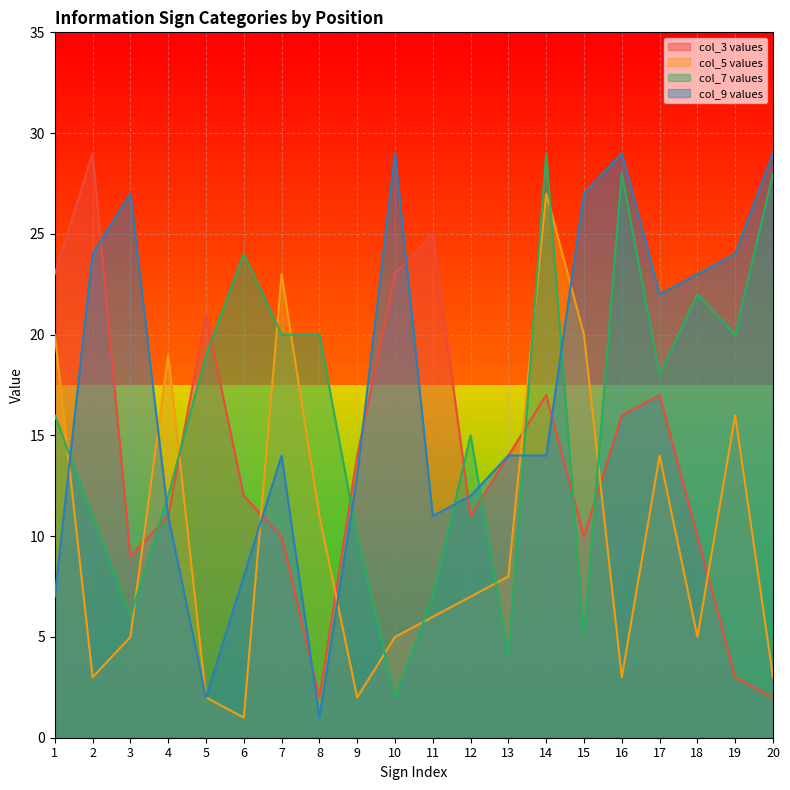

At which category is the sum across all series the highest?

14